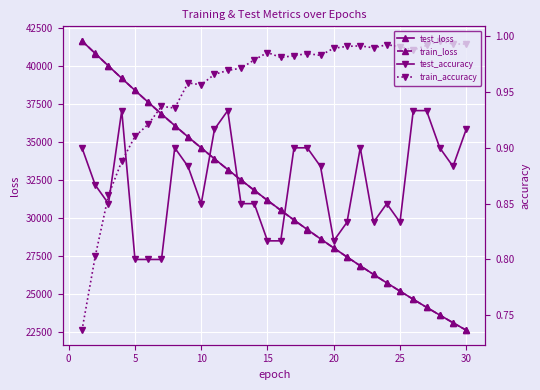

Which series has the largest total across all categories?

test_loss